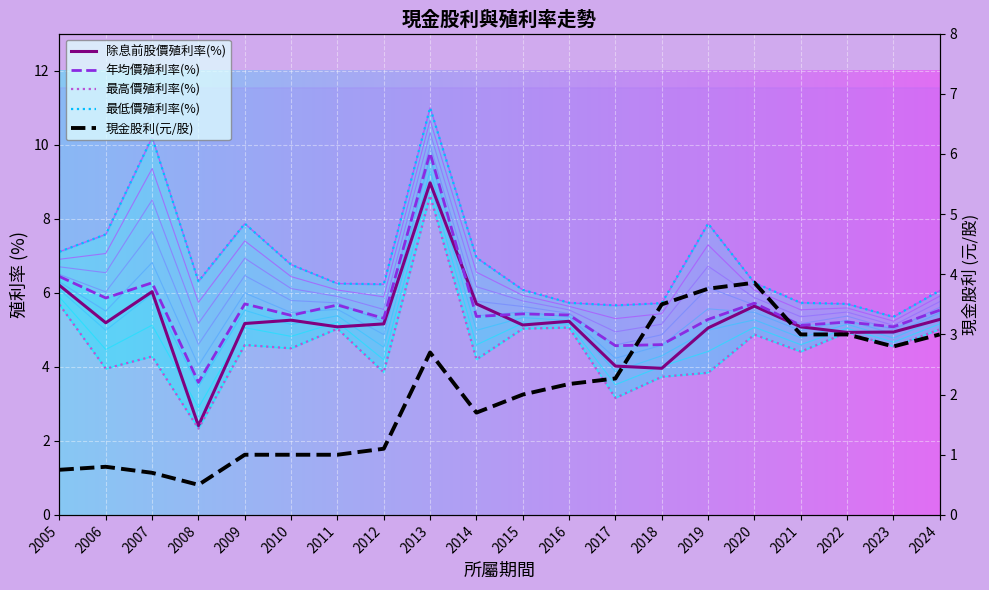

How many interior local peaks does the 最低價殖利率(%) series have?

4